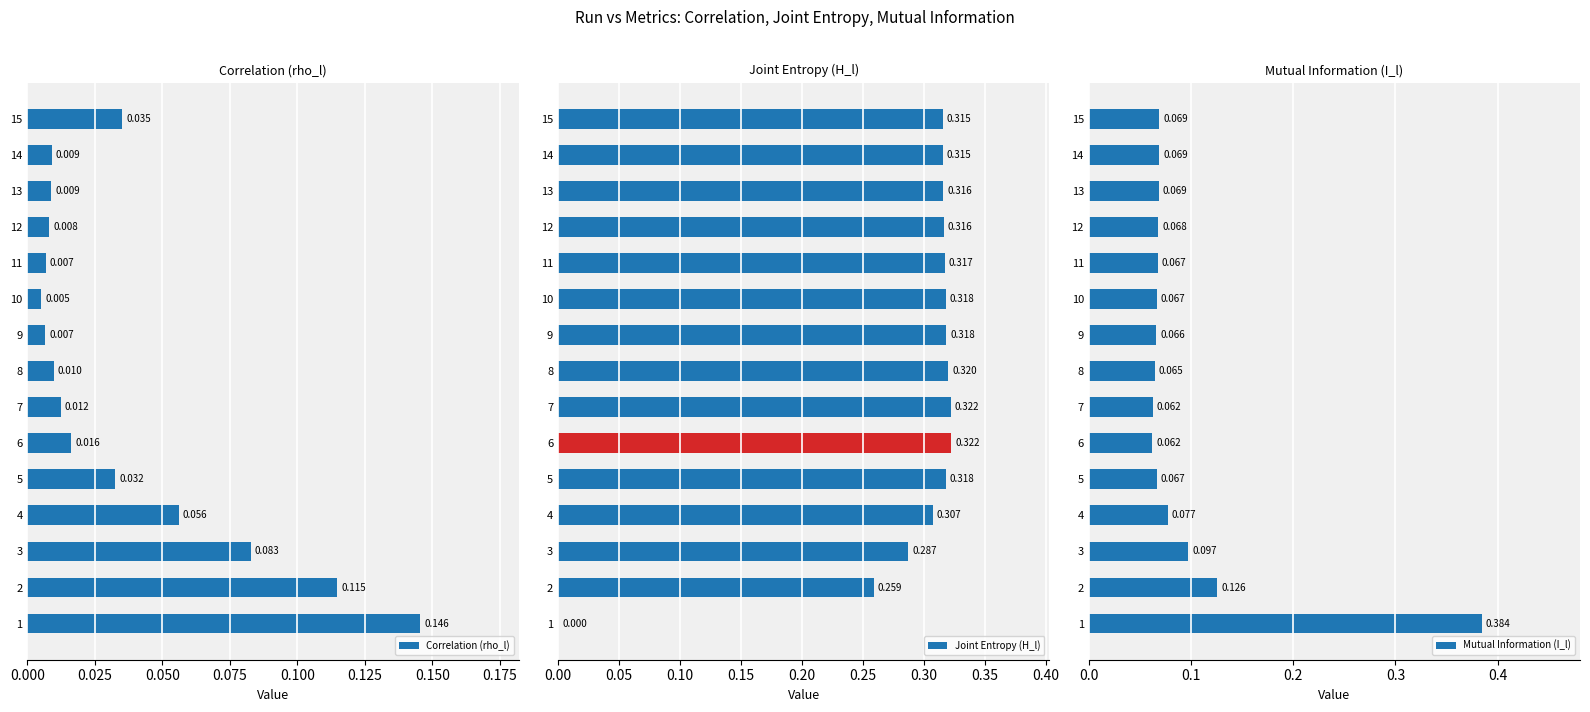

Rank the series by their maximum value, from lowest to highest.

Correlation (rho_l), Joint Entropy (H_l), Mutual Information (I_l)